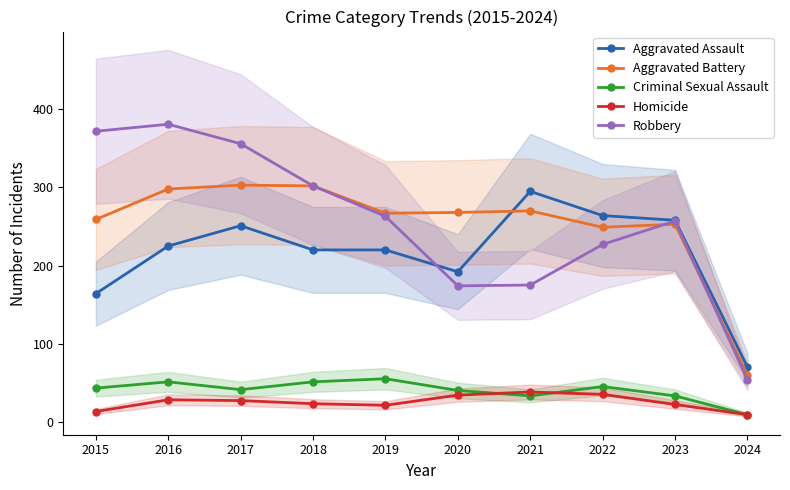

What is the difference between the maximum and minimum values in the Aggravated Assault series?

225